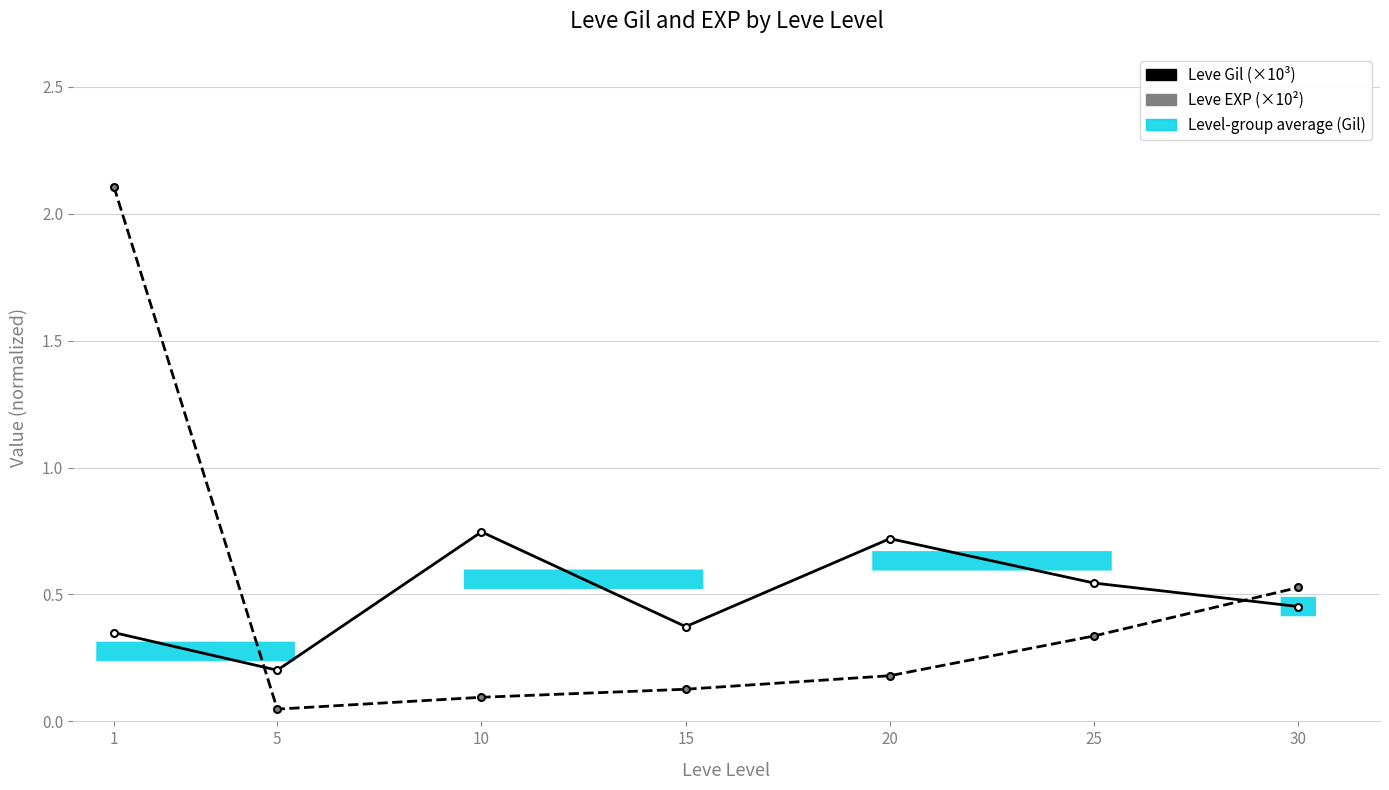

How many Leve Gil (×10³) values are between 0 and 1?

7